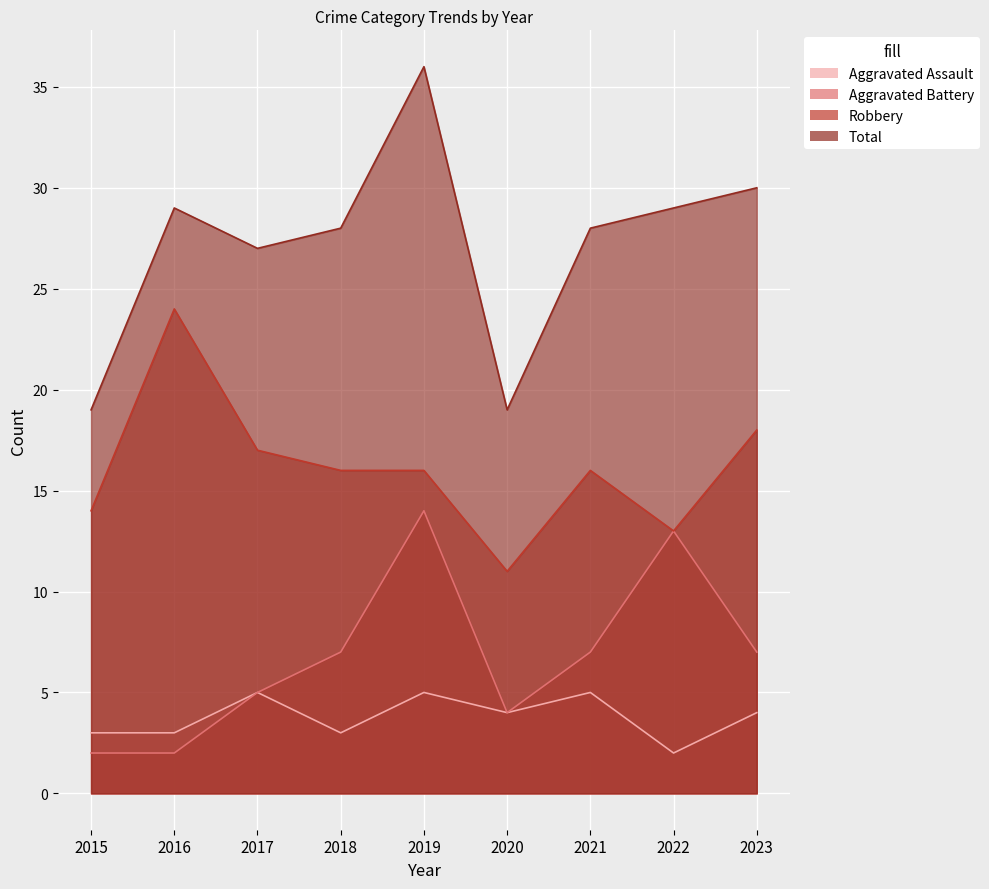

What is the sum of the Aggravated Battery values at 2020 and 2022?

17